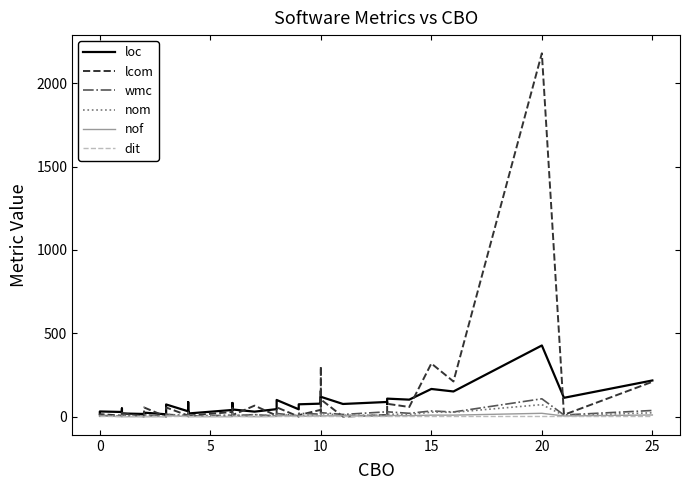

What is the difference between the maximum and minimum values in the nof series?

20